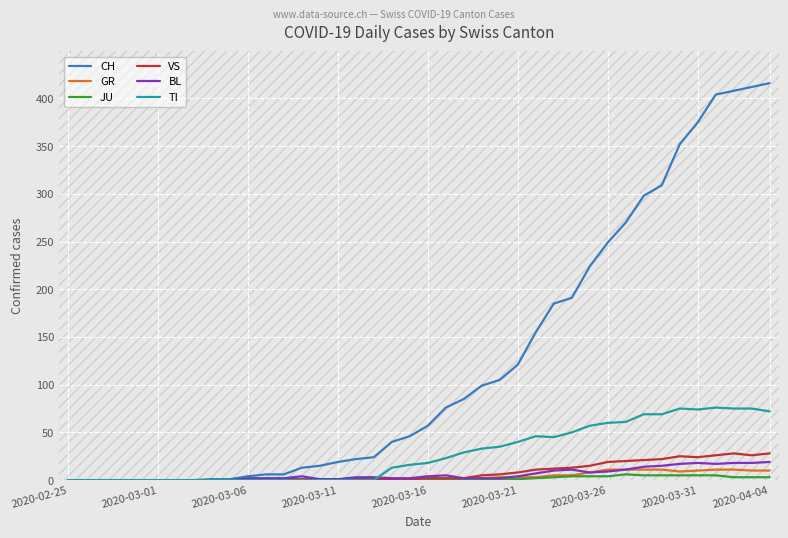

What is the difference between the maximum and second lowest values in the VS series?

28